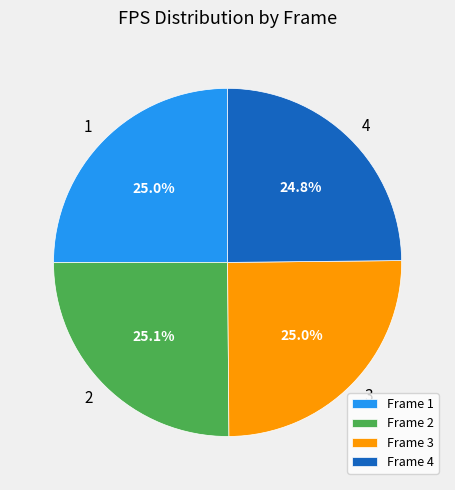

Approximately how many times larger is the value at Frame 2 compared to Frame 1?

1.0